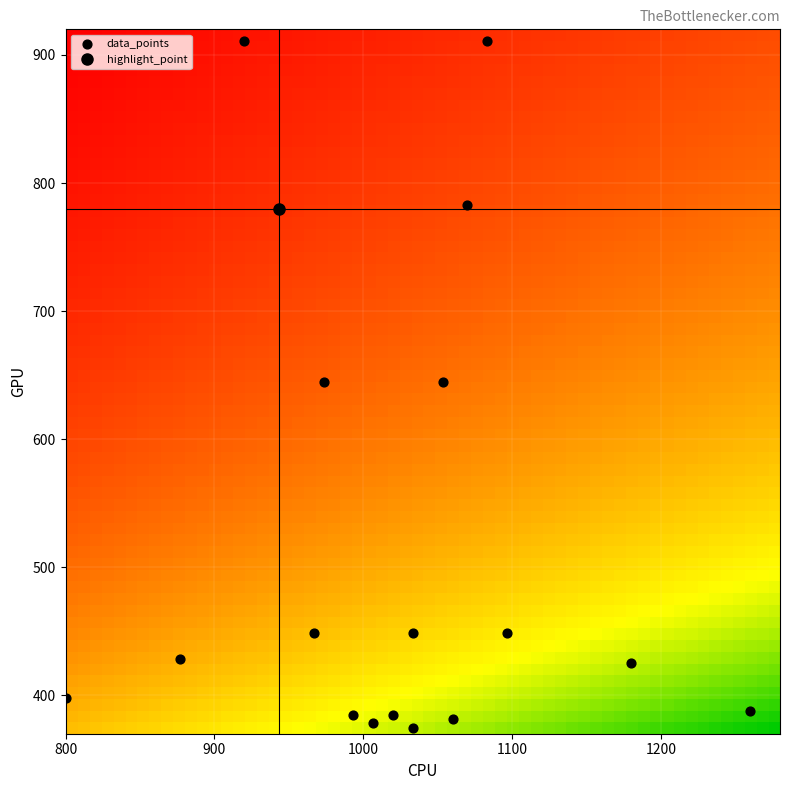

What is the range of Y values (max minus min)?

536.6